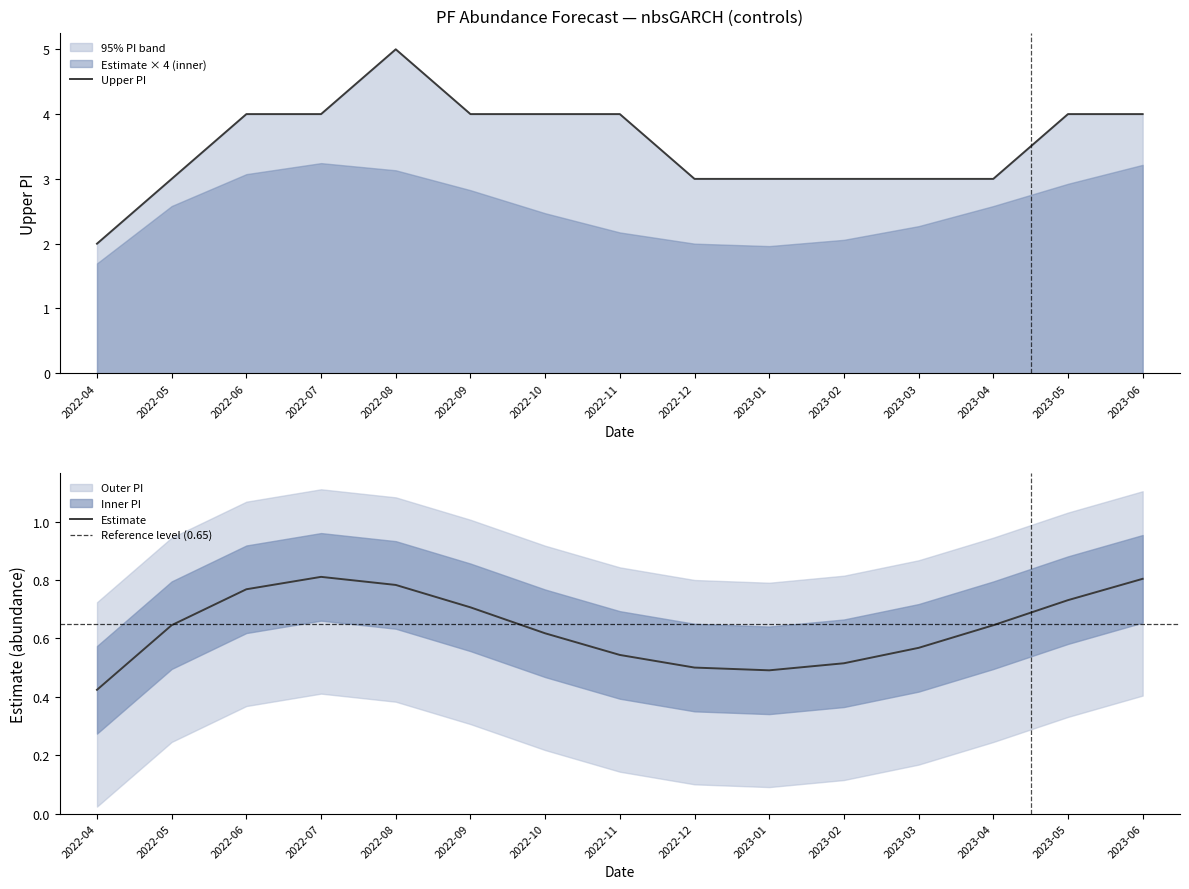

True or false: estimate has more than 1 interior local peaks.

False